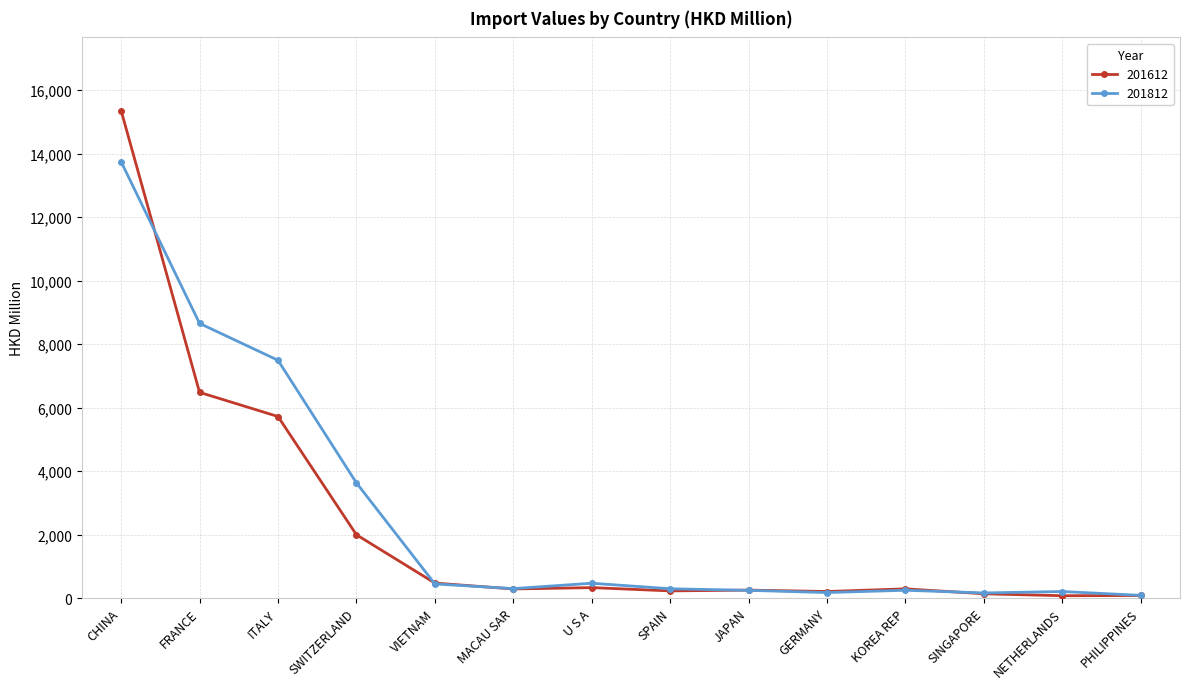

Where does the 201612 series first go above 292?

CHINA